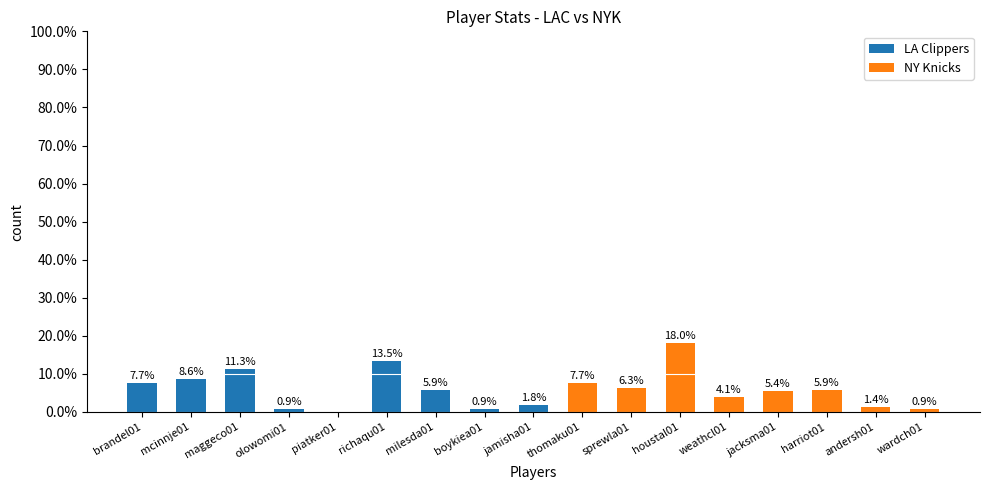

The chart shows a value of 8.6 at mcinnje01. True or false?

True